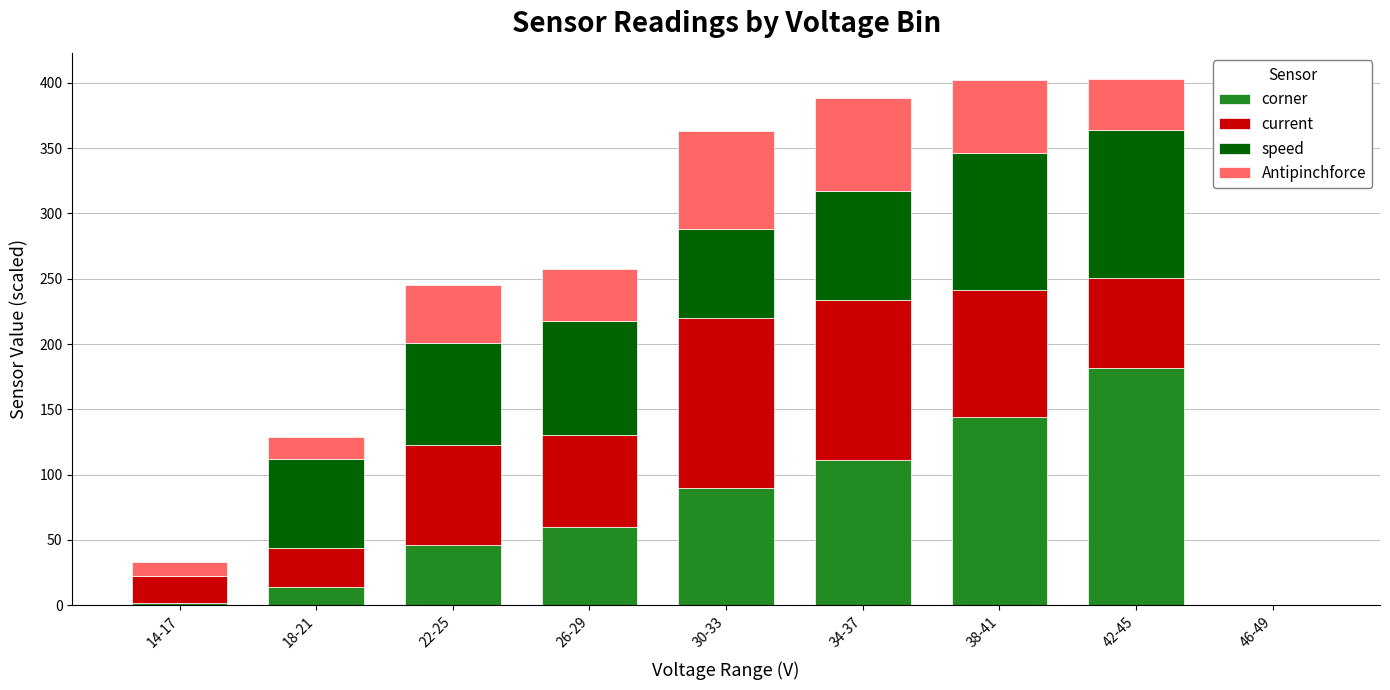

What is the total value across all series at 38-41?

402.2